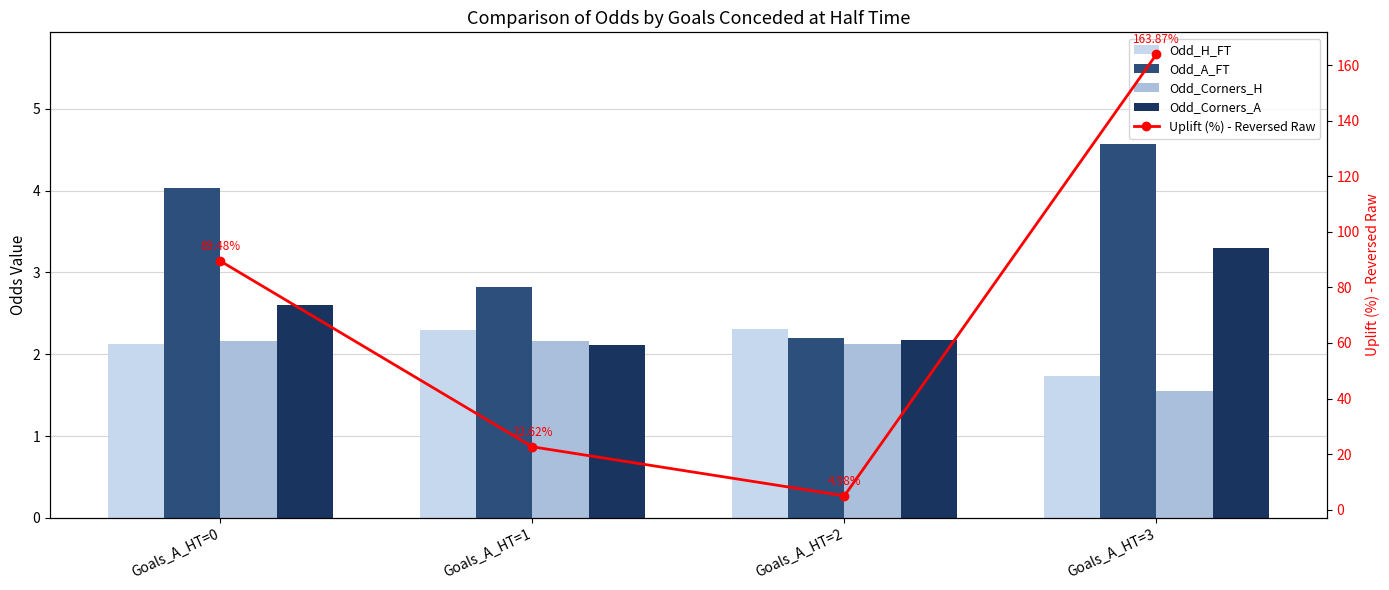

What is the highest value of the Odd_H_FT series?

2.3